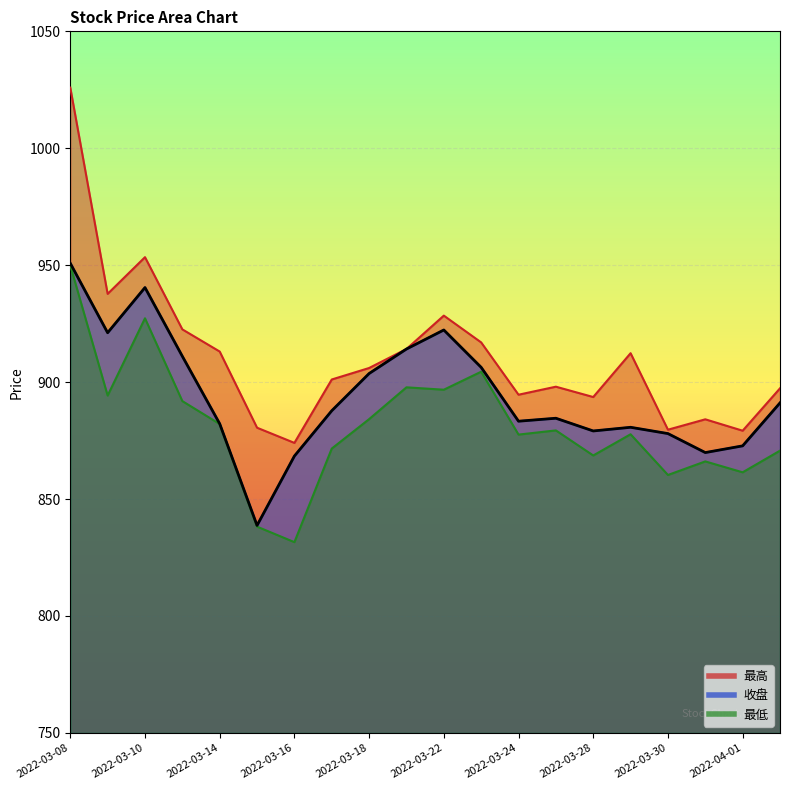

Reading left to right, list all the values displayed in this chart.

最高: 2022-03-08=1025.9	2022-03-09=937.7	2022-03-10=953.4	2022-03-11=922.6	2022-03-14=913.1	2022-03-15=880.5	2022-03-16=874.0	2022-03-17=901.1	2022-03-18=906.0	2022-03-21=914.2	2022-03-22=928.4	2022-03-23=917.0	2022-03-24=894.6	2022-03-25=898.0	2022-03-28=893.6	2022-03-29=912.4	2022-03-30=879.7	2022-03-31=884.1	2022-04-01=879.2	2022-04-06=897.4
最低: 2022-03-08=950.0	2022-03-09=894.3	2022-03-10=927.3	2022-03-11=891.9	2022-03-14=882.1	2022-03-15=838.2	2022-03-16=831.6	2022-03-17=871.6	2022-03-18=884.2	2022-03-21=897.8	2022-03-22=896.8	2022-03-23=904.5	2022-03-24=877.6	2022-03-25=879.4	2022-03-28=868.6	2022-03-29=877.7	2022-03-30=860.3	2022-03-31=866.1	2022-04-01=861.4	2022-04-06=870.7
收盘: 2022-03-08=950.8	2022-03-09=921.1	2022-03-10=940.4	2022-03-11=911.1	2022-03-14=882.2	2022-03-15=838.7	2022-03-16=868.4	2022-03-17=887.8	2022-03-18=903.7	2022-03-21=914.2	2022-03-22=922.3	2022-03-23=906.3	2022-03-24=883.3	2022-03-25=884.6	2022-03-28=879.1	2022-03-29=880.7	2022-03-30=878.0	2022-03-31=869.9	2022-04-01=872.8	2022-04-06=891.1